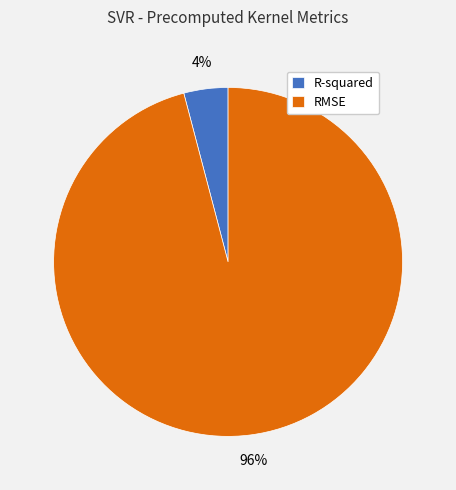

Is it true that RMSE is 96% of the pie?

True